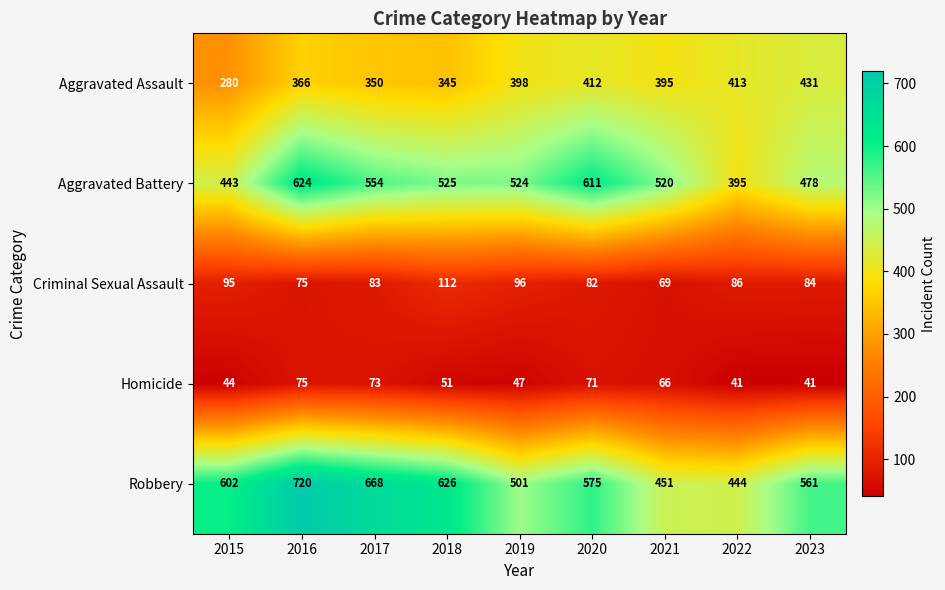

At 2020, list the series in order from largest to smallest.

Aggravated Battery, Robbery, Aggravated Assault, Criminal Sexual Assault, Homicide